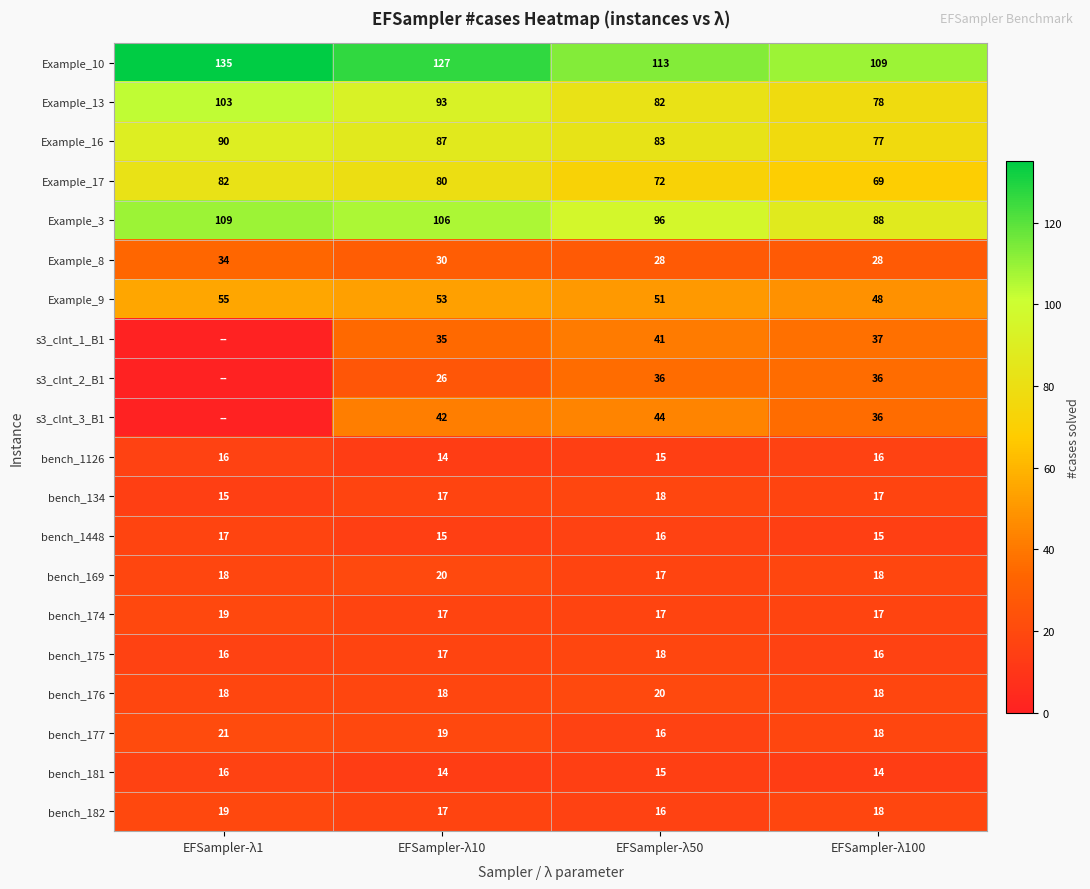

Between EFSampler-λ10 and EFSampler-λ50, which series saw the biggest shift?

Example_10